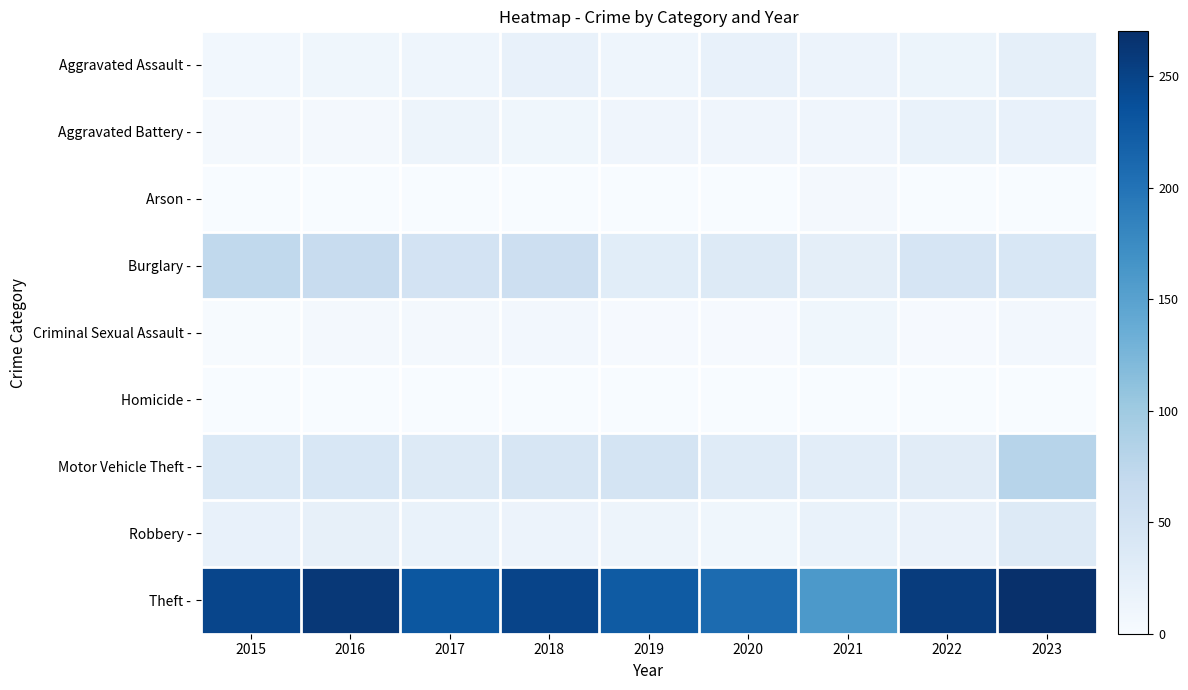

Which series has the largest total across all categories?

Theft -